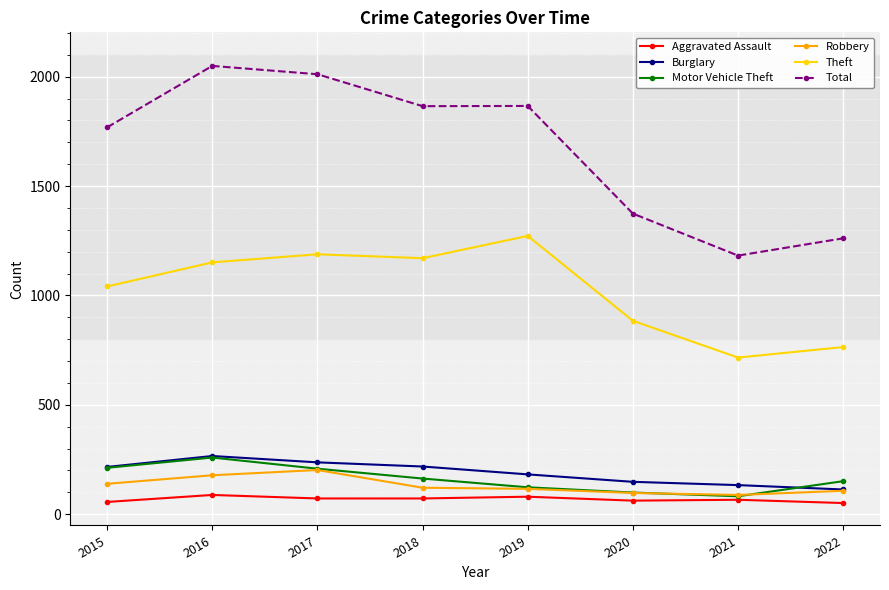

What is the value of the Aggravated Assault point at the 3rd from the left?

72